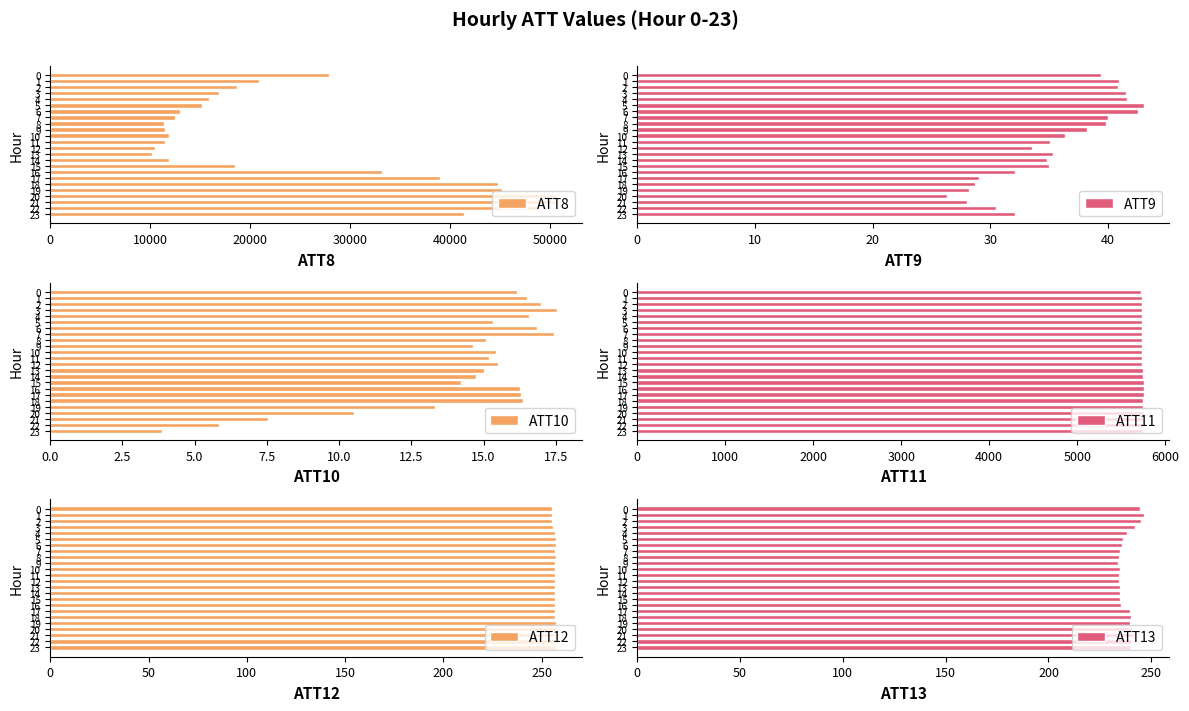

At which category does the chart reach its peak across all series?

20